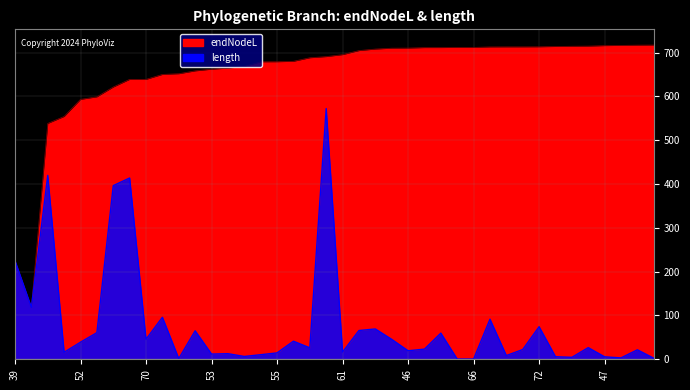

Where is endNodeL nearest to the value 417?

45